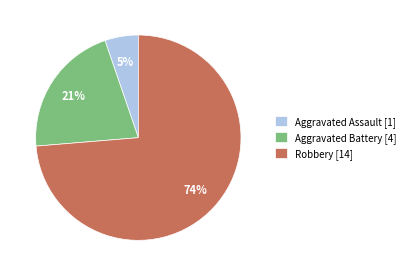

To the nearest percent, what is the combined percentage of Robbery [14] and Aggravated Battery [4]?

95%